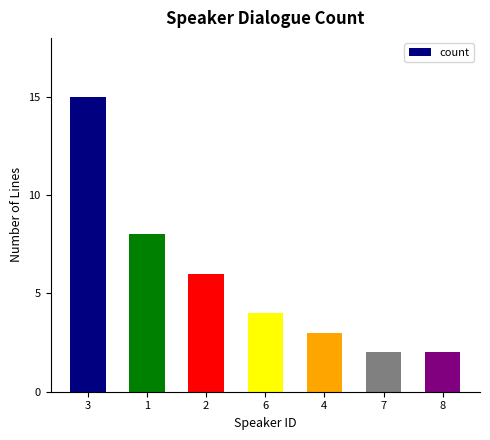

Is it true that the value at 4 is 3?

True